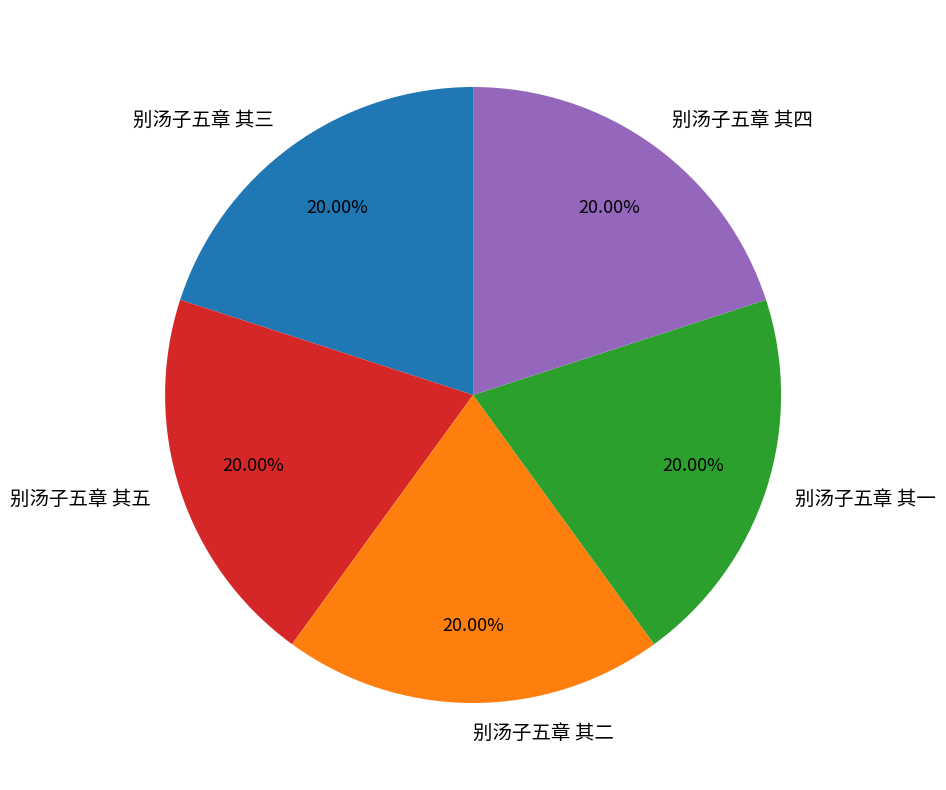

The 别汤子五章 其一 slice represents 20% of the pie. True or false?

True